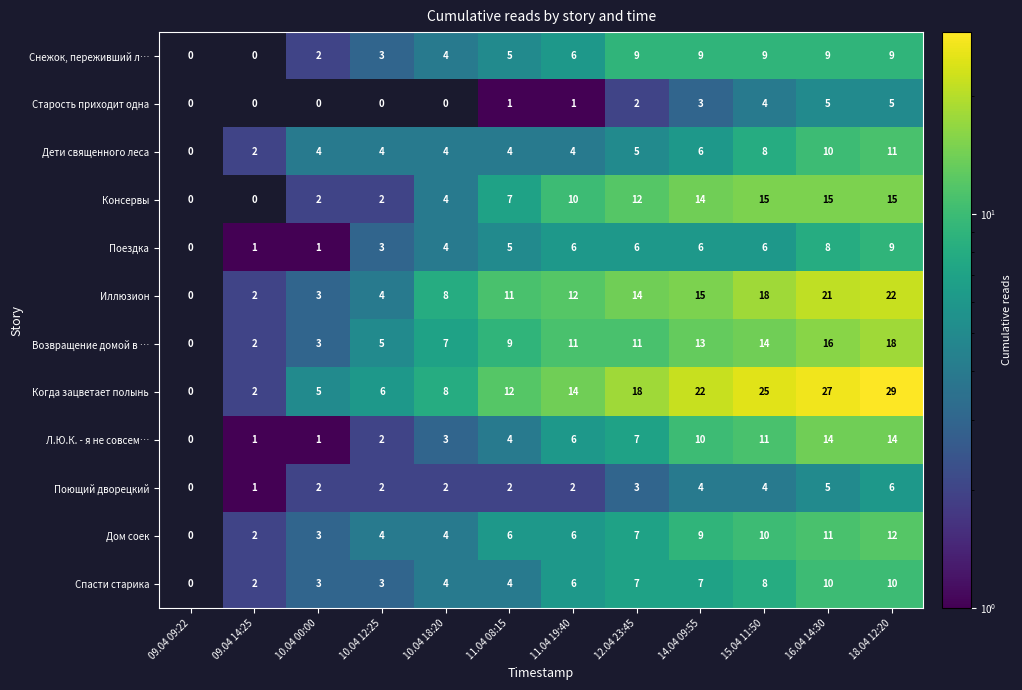

Where is Поющий дворецкий nearest to the value 3?

12.04 23:45